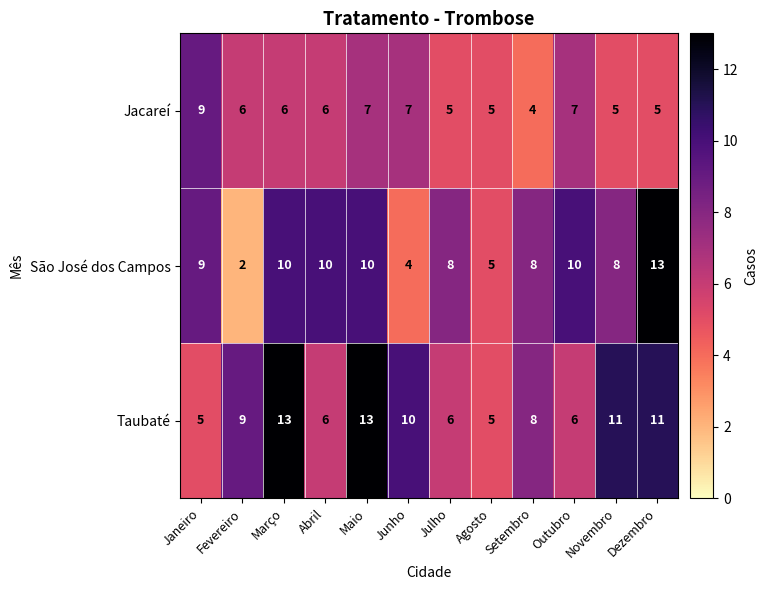

What value does the Taubaté series have at Outubro?

6